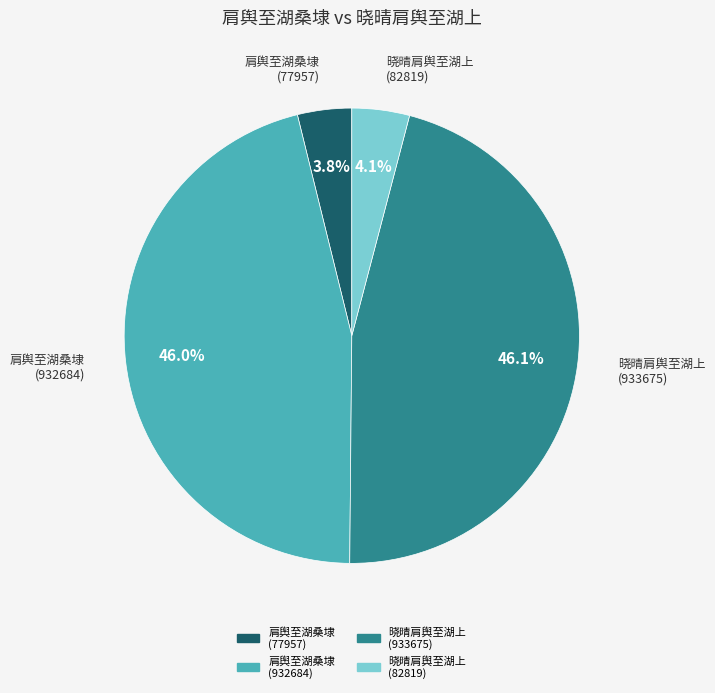

What percentage is NOT represented by 肩舆至湖桑埭 (77957)?

96.2%